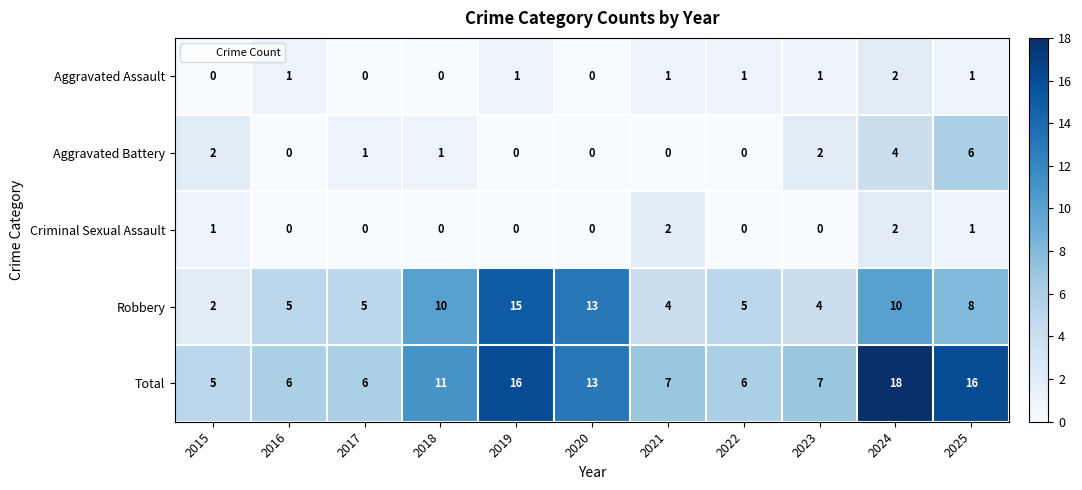

What is the difference between the highest and lowest values at 2021?

7